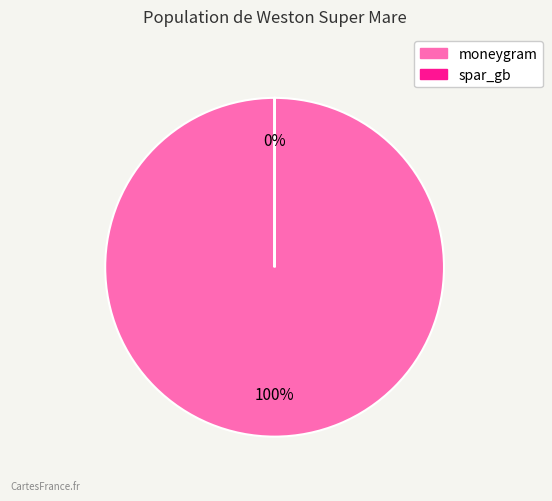

What is the smallest slice in the pie chart?

spar_gb